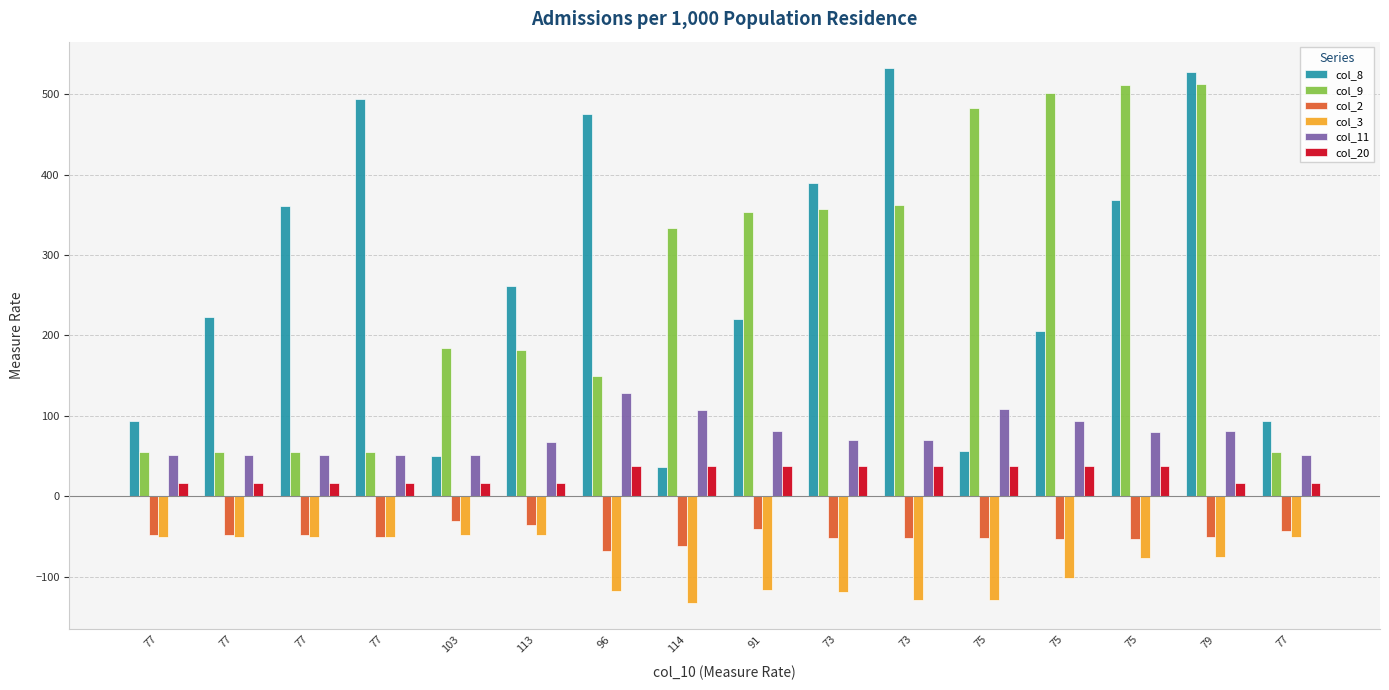

How many series are shown in this chart?

6